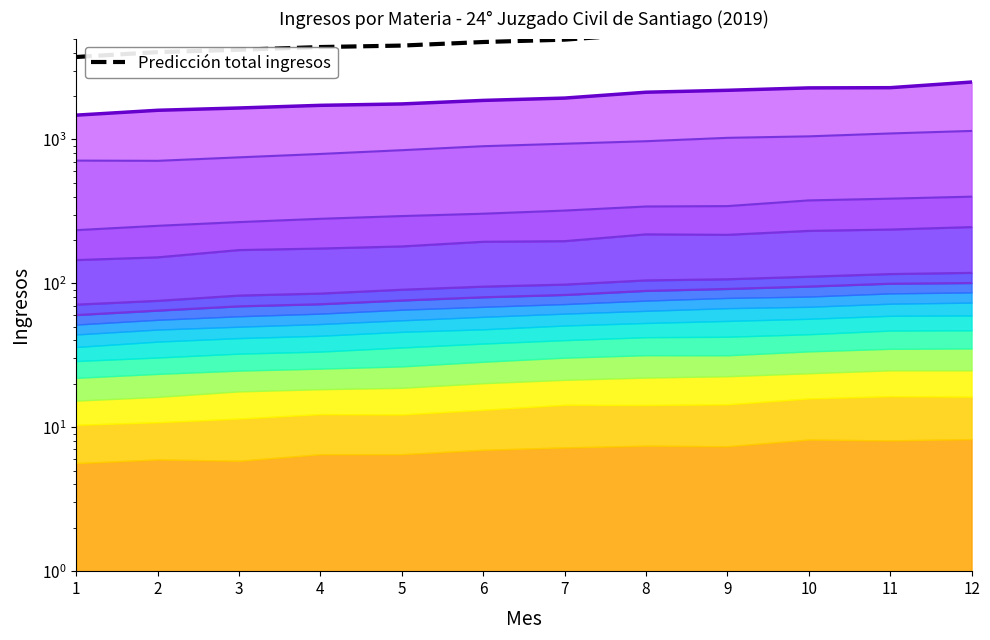

What is the sum of all values?

59340.0